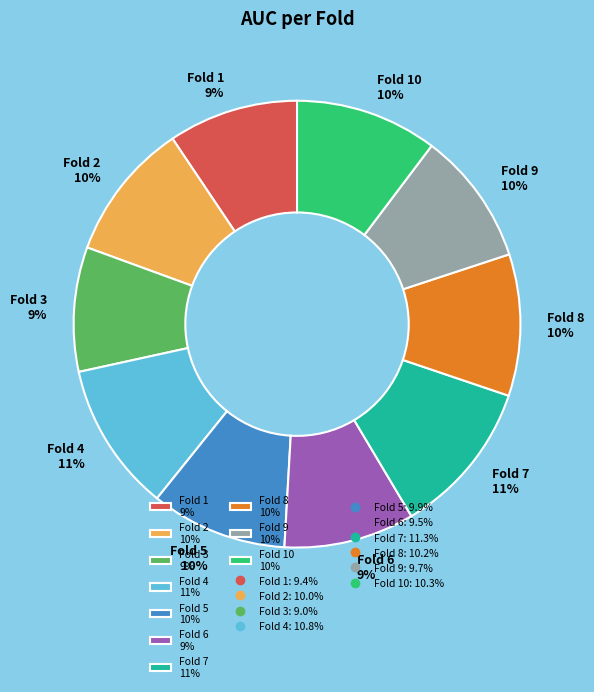

Between Fold 8 10% and Fold 1 9%, which is larger?

Fold 8 10%